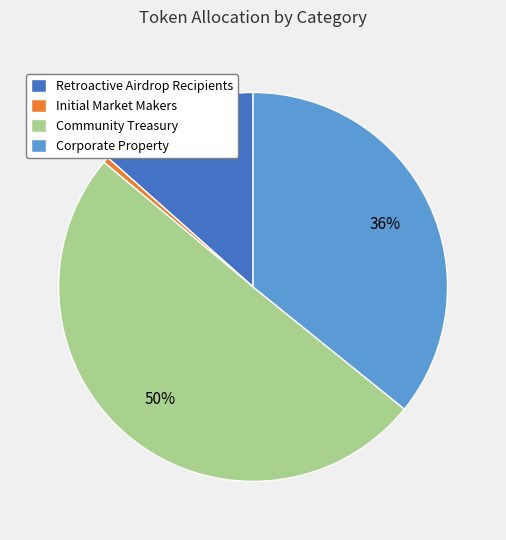

To the nearest percent, what is the average slice percentage?

25%